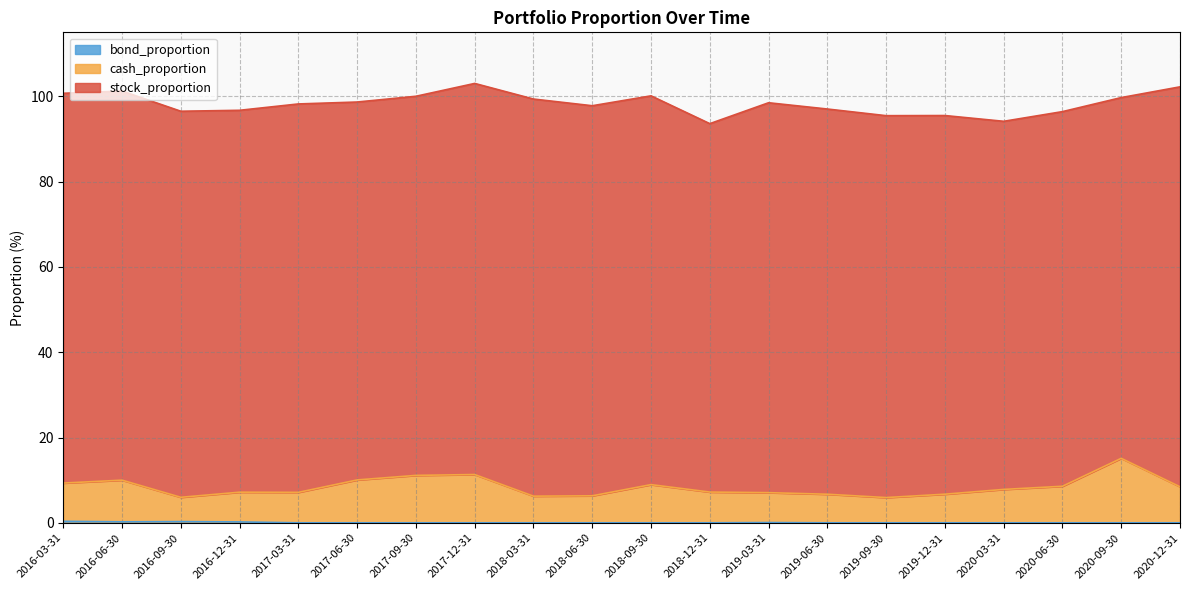

True or false: bond_proportion has a value of 0.1 at 2017-06-30.

False